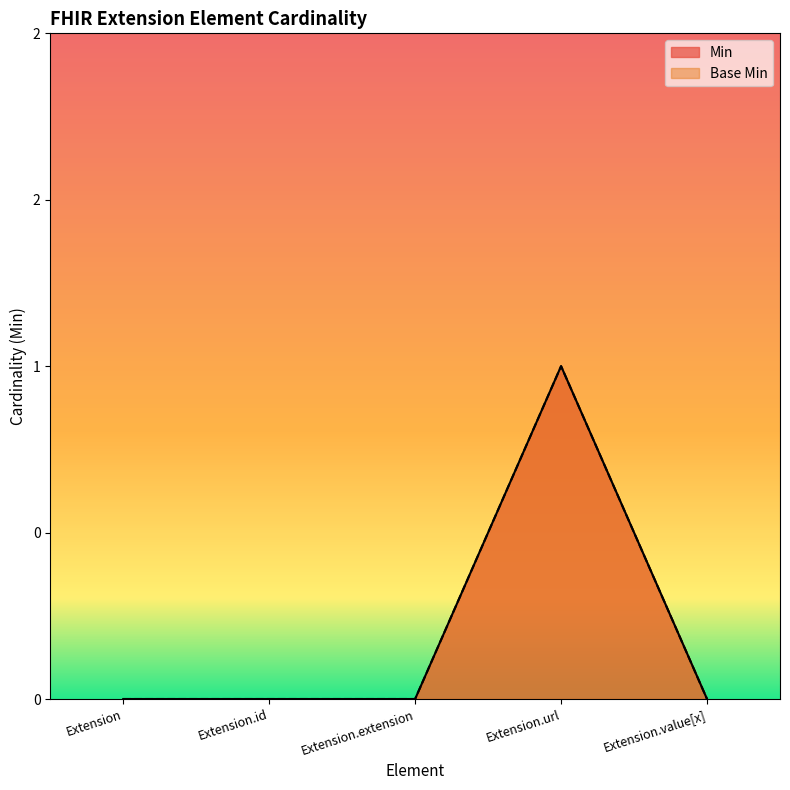

Where is Base Min nearest to the value 0?

Extension